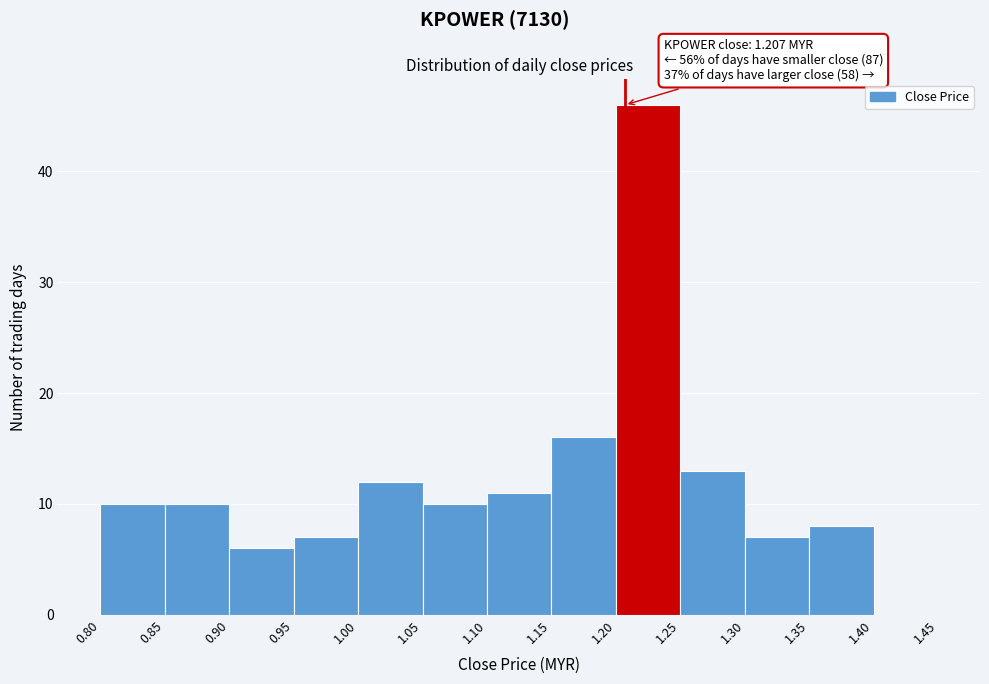

Over which range of the x-axis is the bar tallest?

1.20 to 1.25